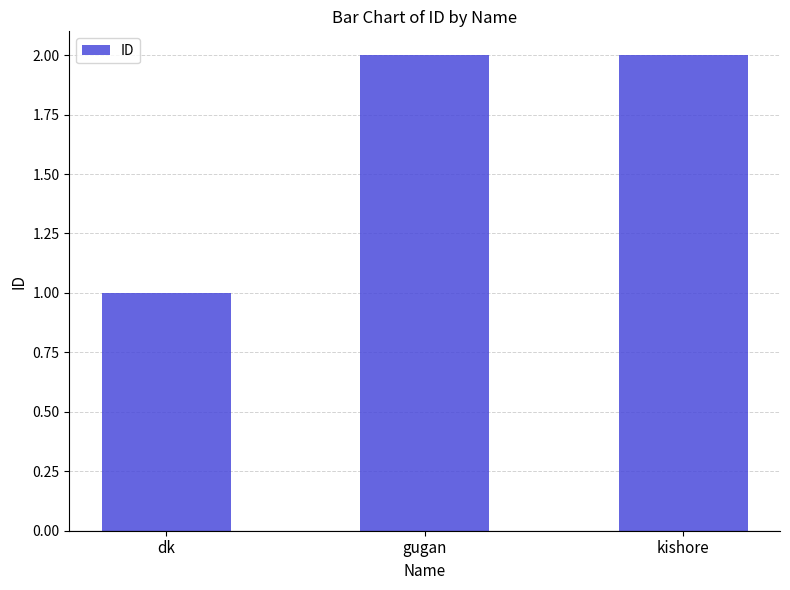

What is the sum of all values?

5